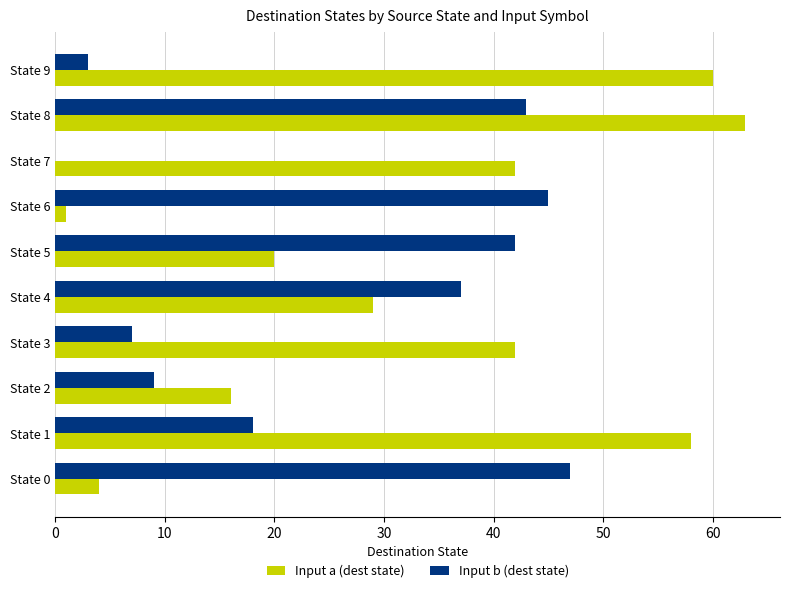

What is the greatest value displayed?

63